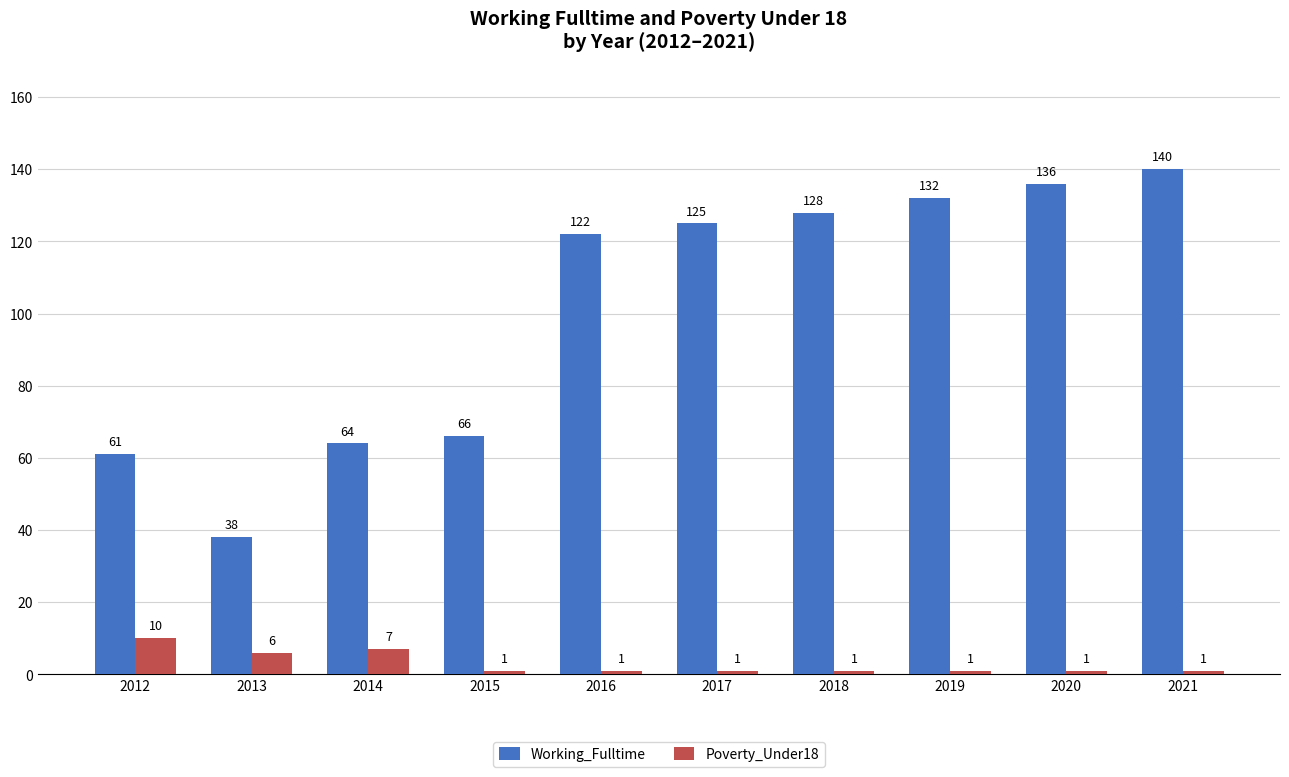

Is the value of Working_Fulltime at 2015 greater than the value of Poverty_Under18 at 2012?

Yes